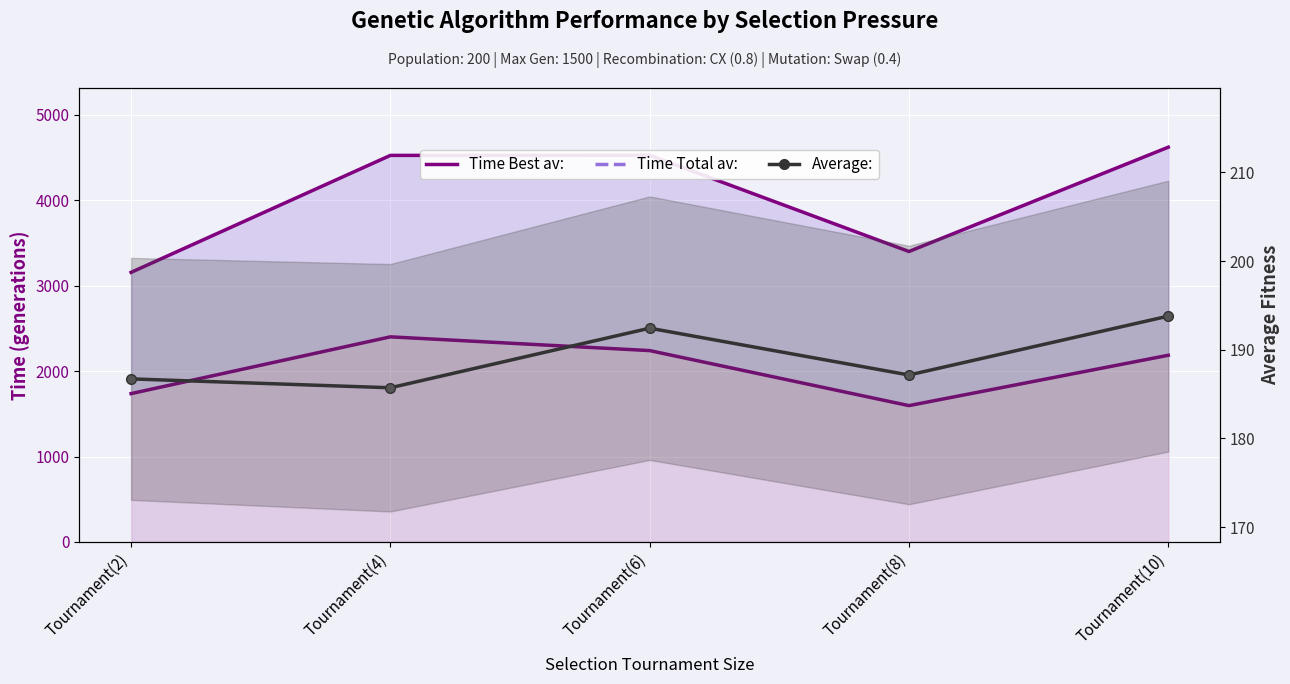

What is the difference between the highest and lowest values at Tournament(8)?

1409.3